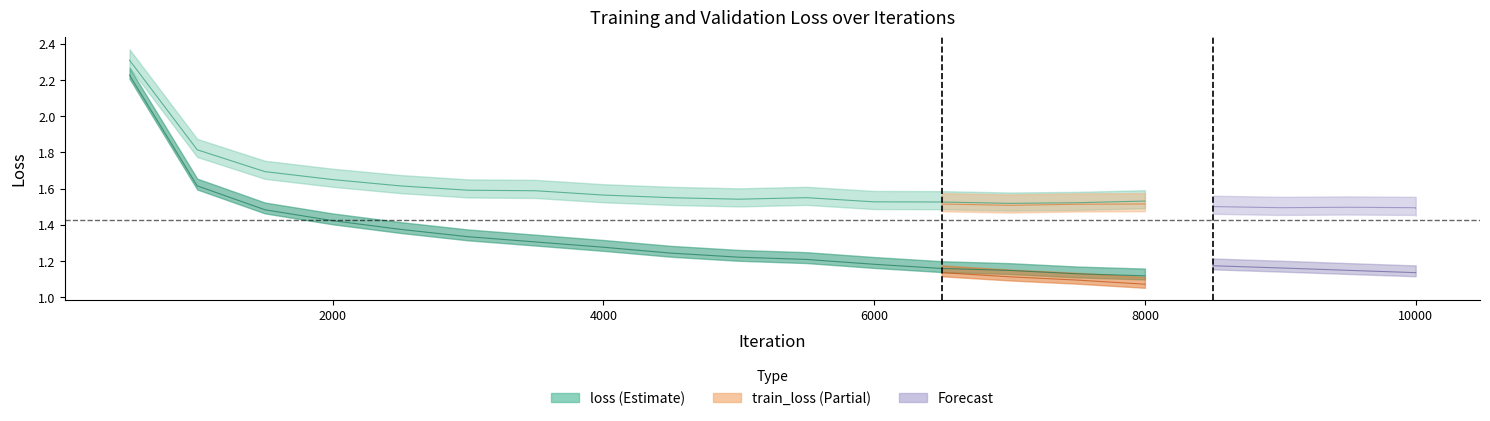

What is the average value of the train_loss series?

1.3